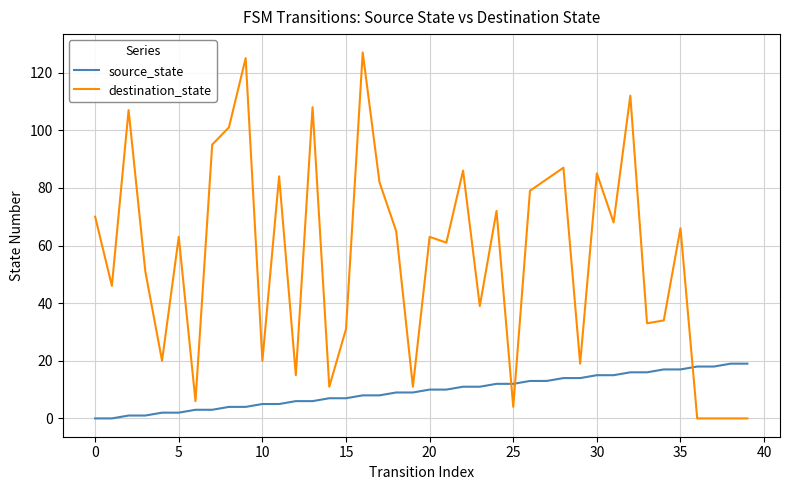

What is the difference between the maximum and minimum values in the destination_state series?

127